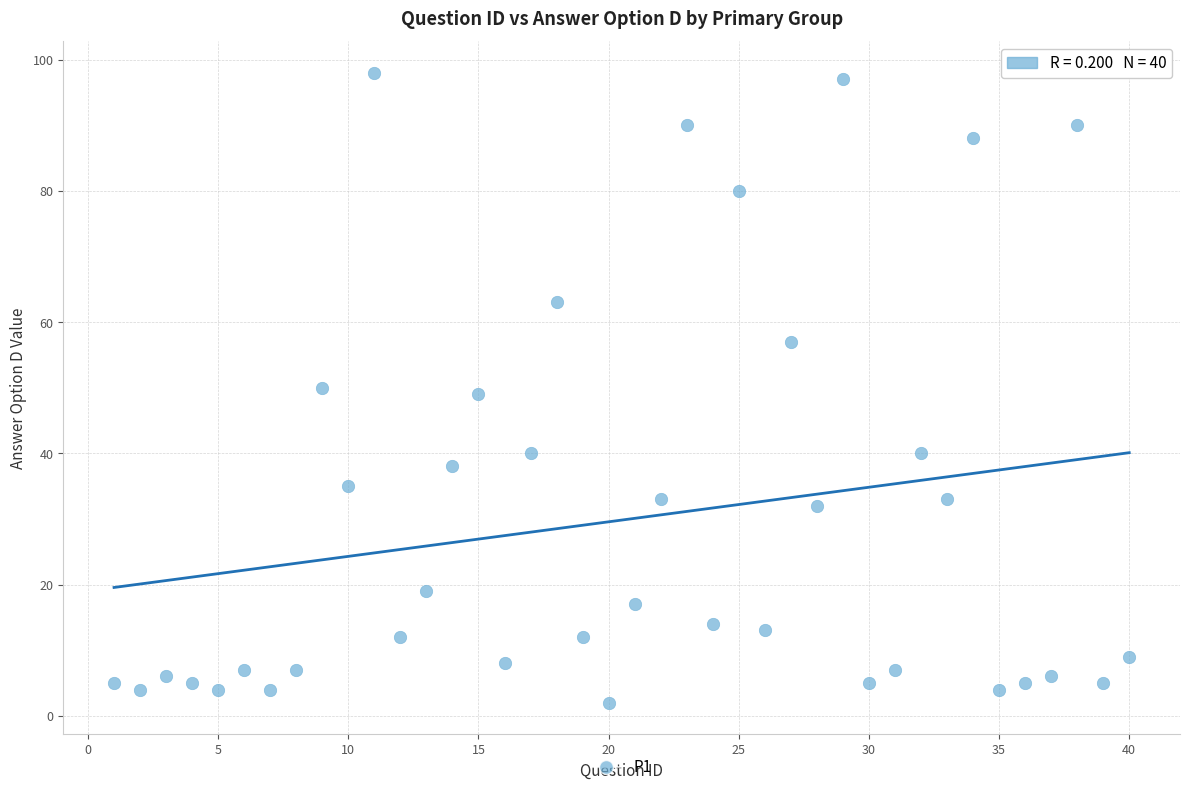

What is the range of X values (max minus min)?

39